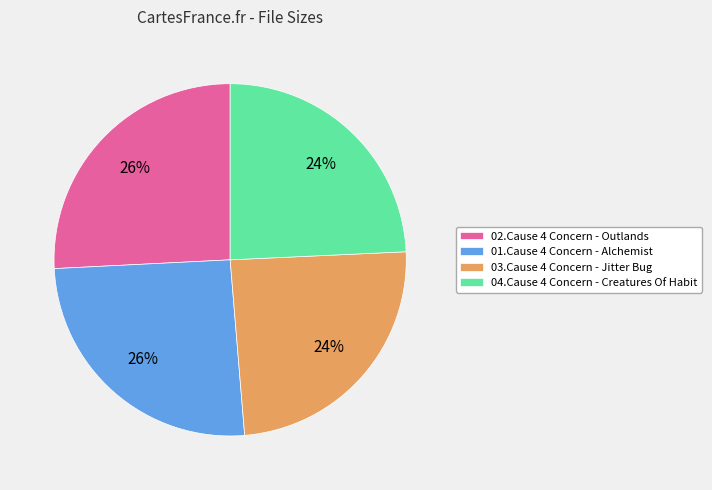

Is there any slice that represents more than half of the pie?

No